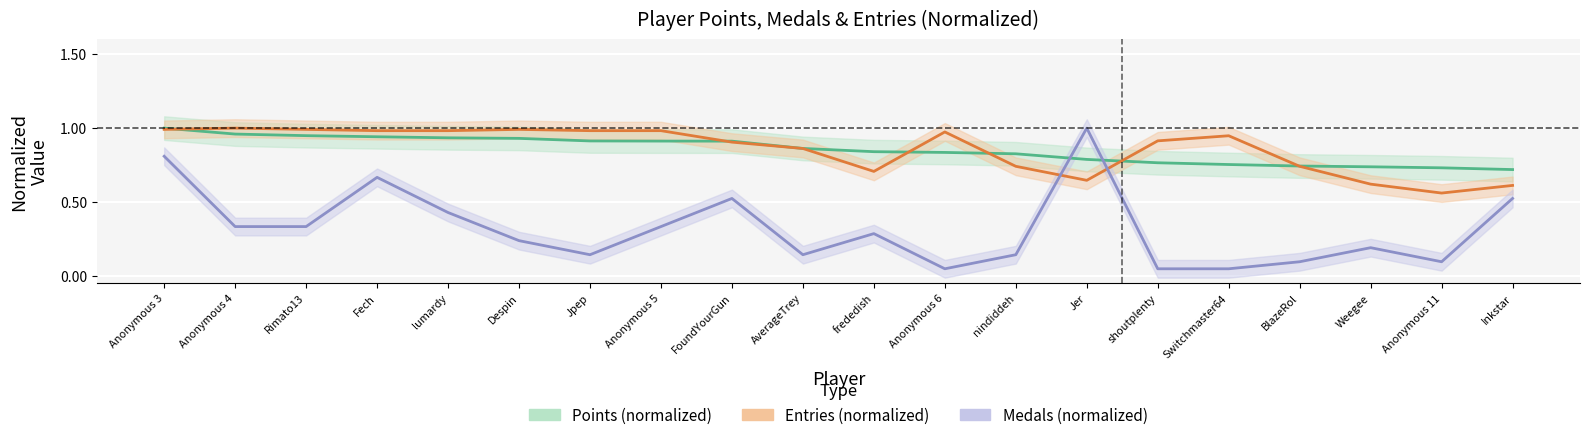

List the labels in order of Points value, largest first.

Anonymous 3, Anonymous 4, Rimato13, Fech, lumardy, Despin, Jpep, Anonymous 5, FoundYourGun, AverageTrey, frededish, Anonymous 6, nindiddeh, Jer, shoutplenty, Switchmaster64, BlazeRol, Weegee, Anonymous 11, Inkstar